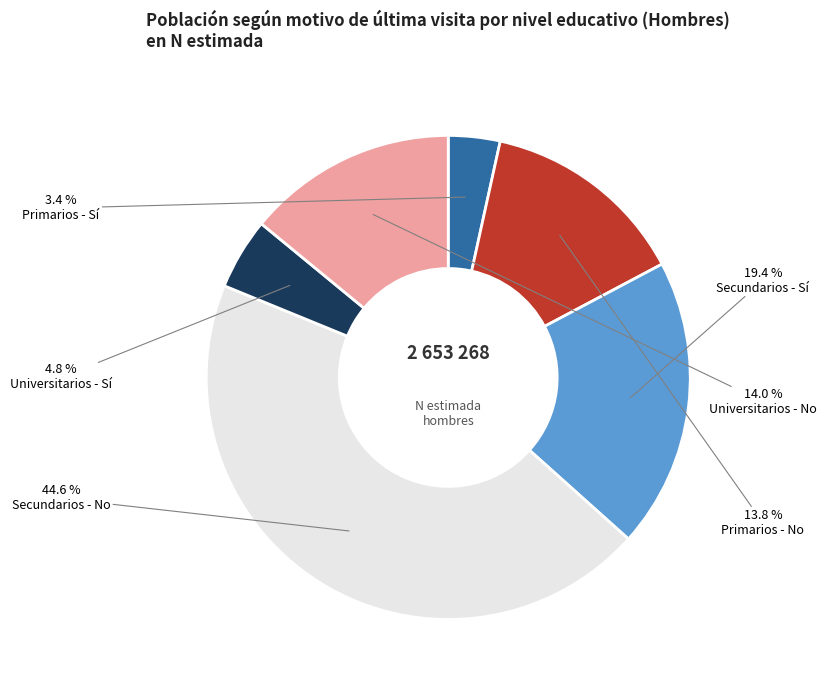

Is there any slice that represents more than half of the pie?

No